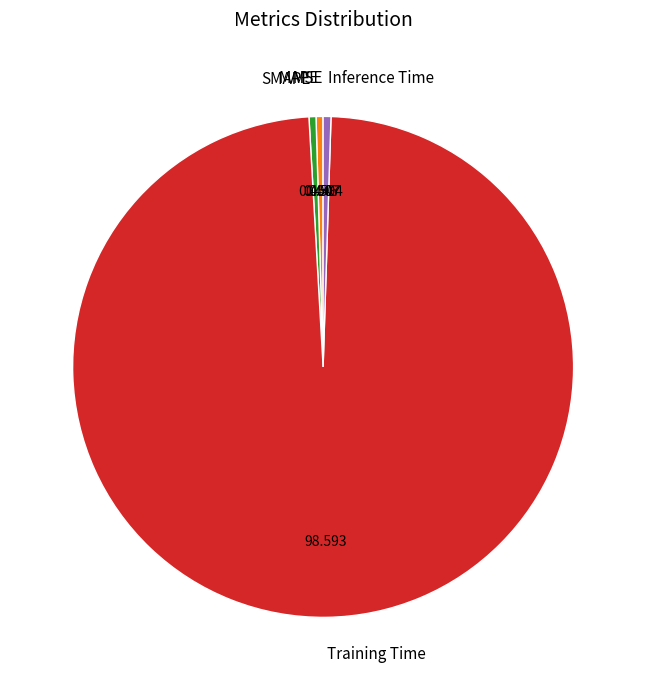

What is the largest slice in the pie chart?

Training Time